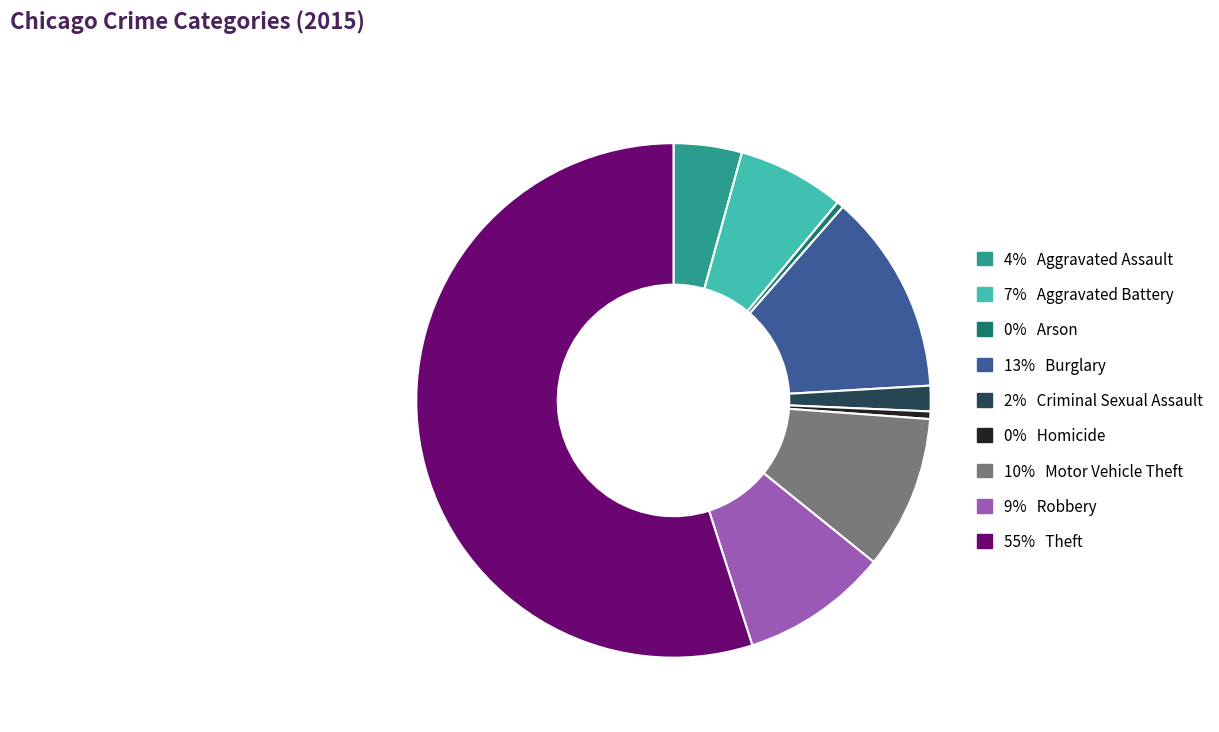

Which slice is the smallest?

Arson